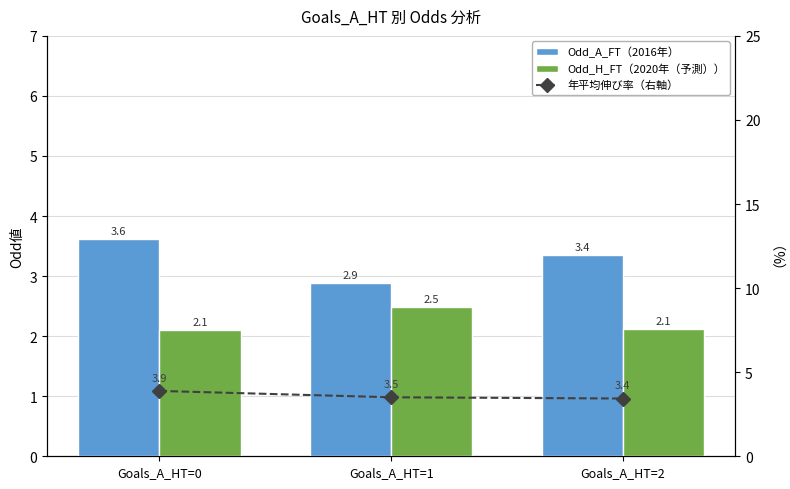

What is the total value across all series at Goals_A_HT=2?

8.9